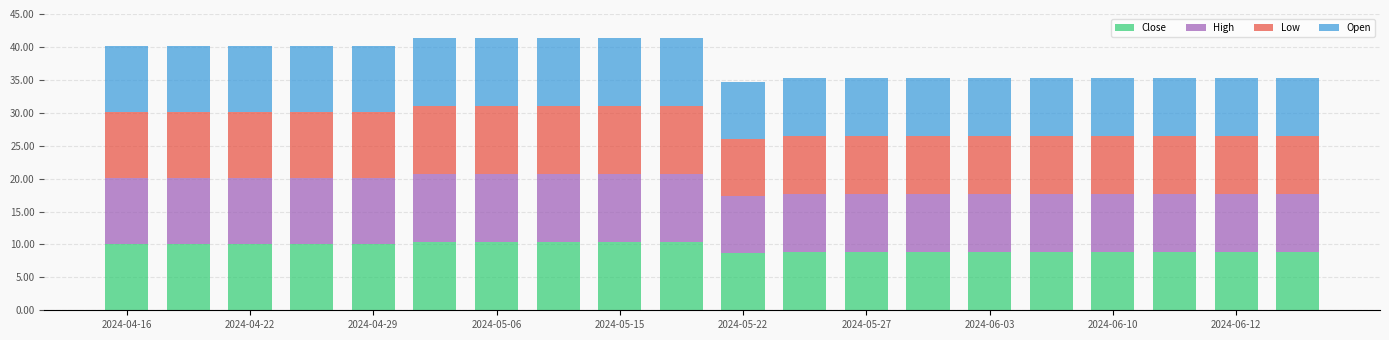

What is the sum of all Close values?

189.8